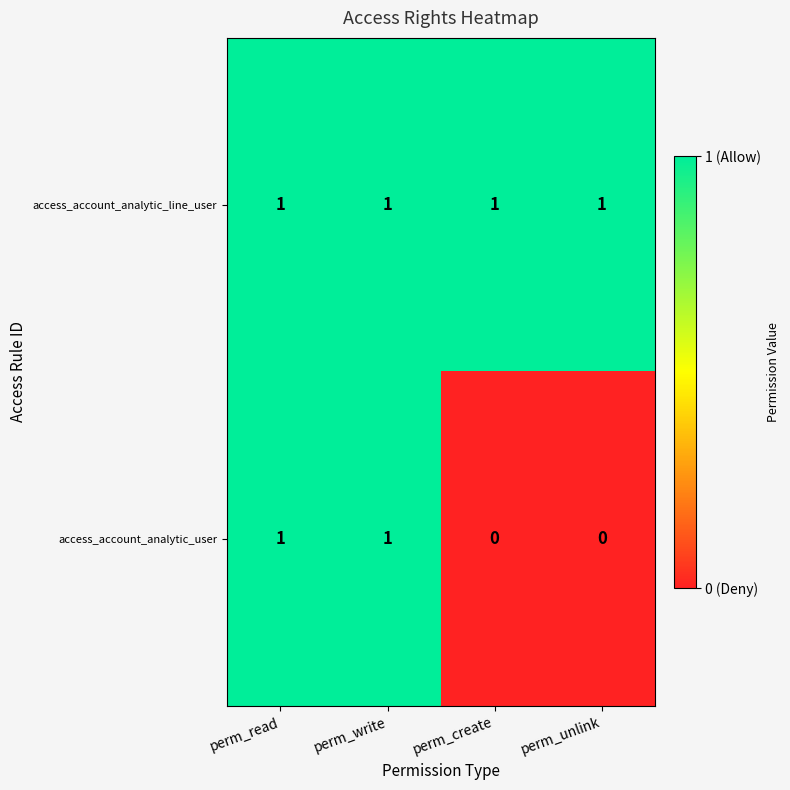

List the series in order of their overall mean, highest first.

access_account_analytic_line_user, access_account_analytic_user